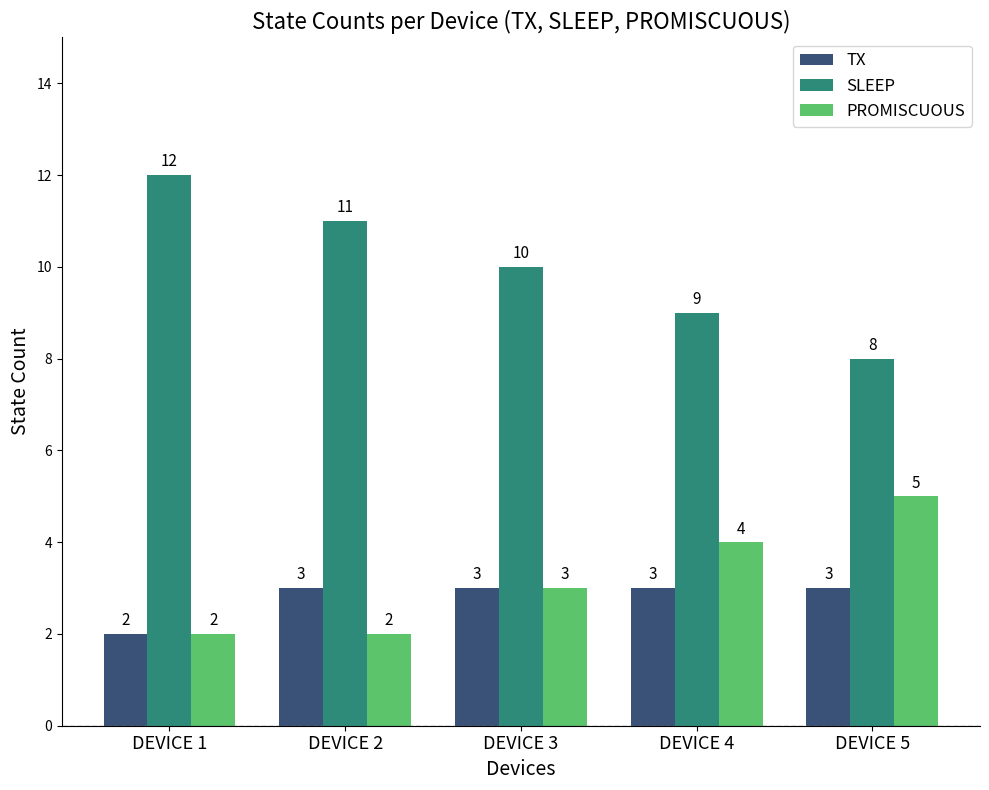

What is the difference between the highest and lowest values at DEVICE 1?

10